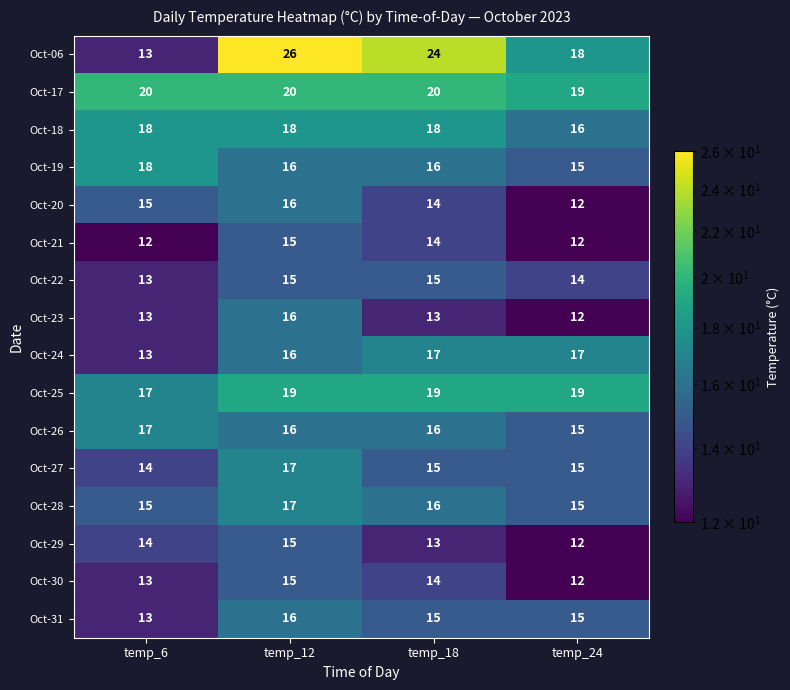

What is the spread (max minus min) of values at temp_24?

7